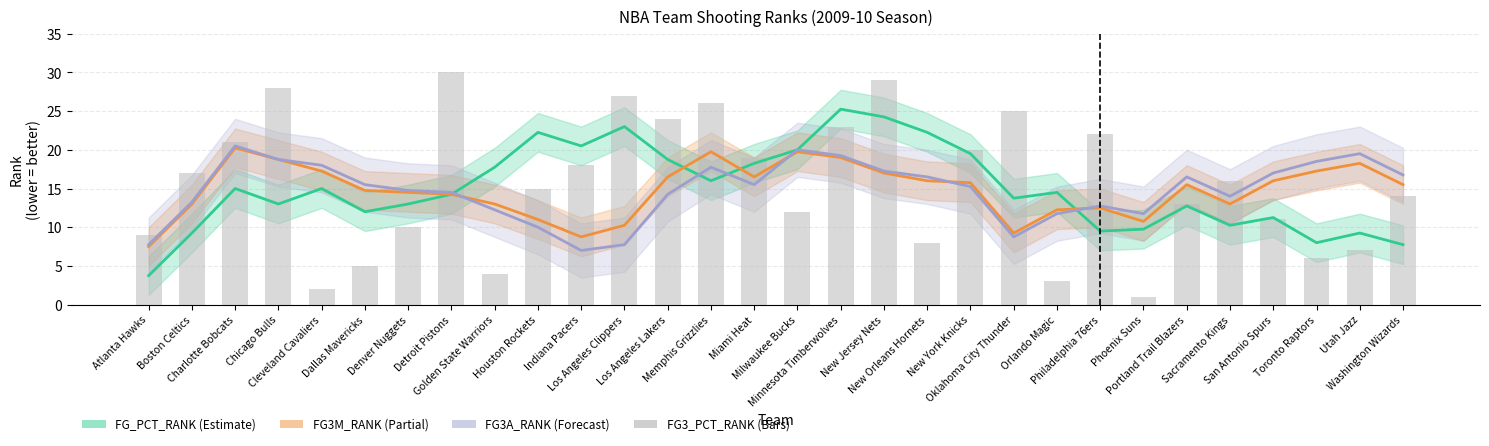

What position from the right is Cleveland Cavaliers?

26